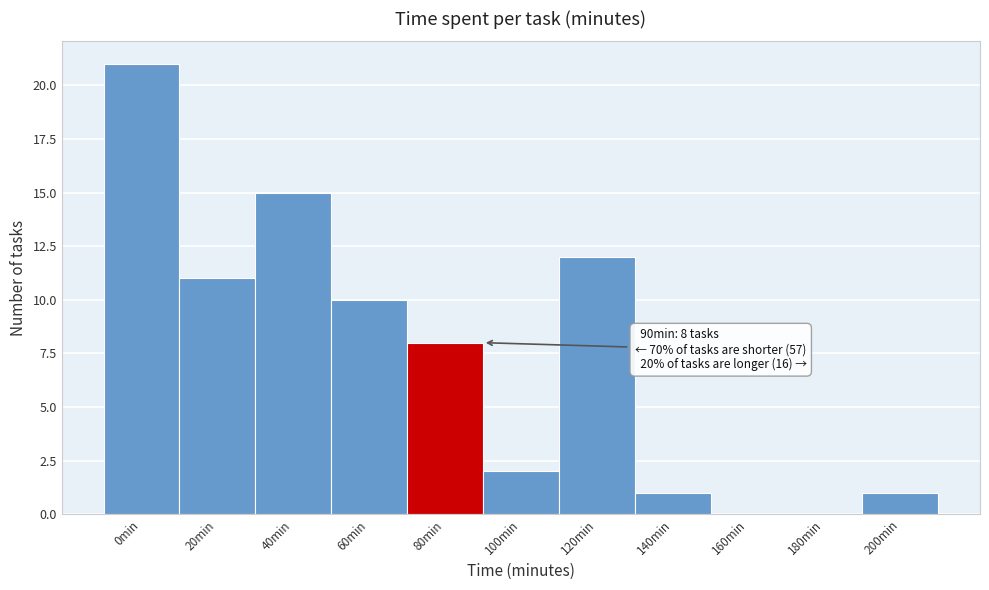

Reading left to right, what are all the values shown in this chart?

0min=21	20min=11	40min=15	60min=10	80min=8	100min=2	120min=12	140min=1	160min=0	180min=0	200min=1